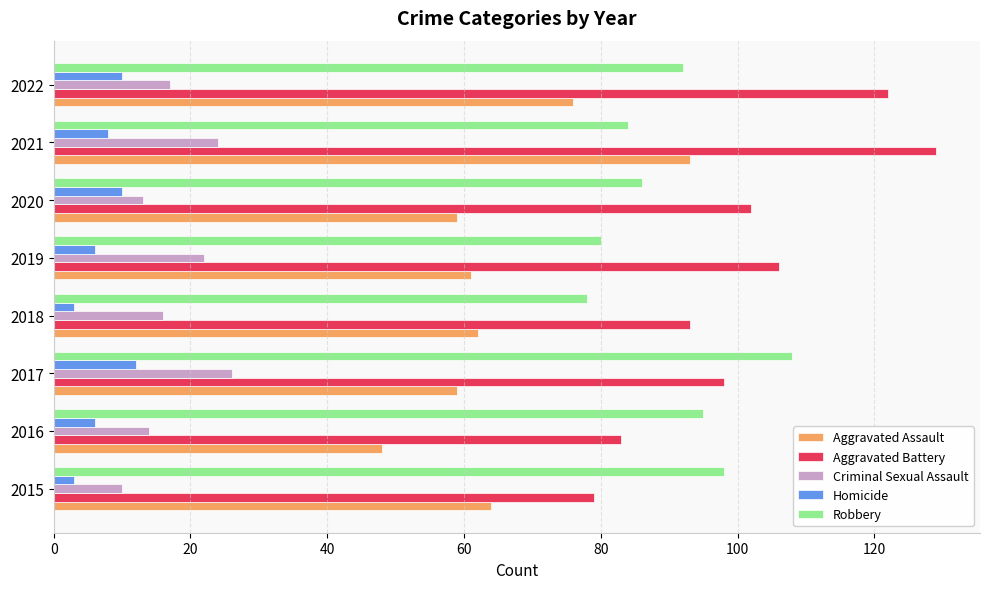

At which category is the sum across all series the highest?

2021